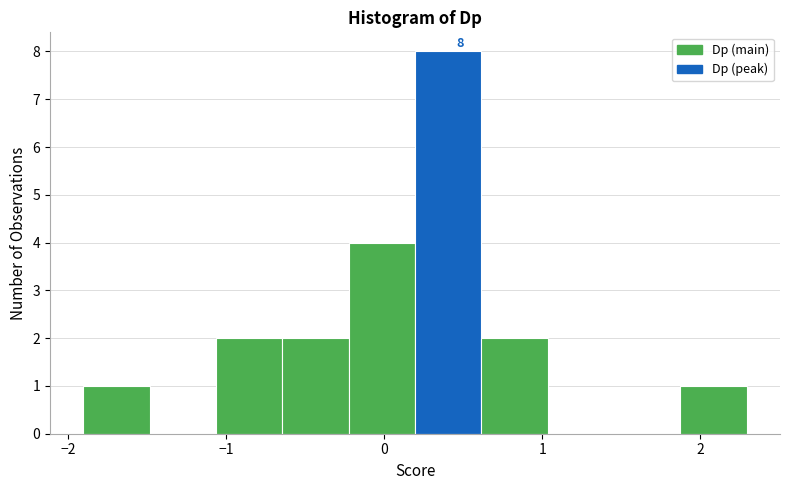

Over which range of the x-axis is the bar tallest?

0.2 to 0.6